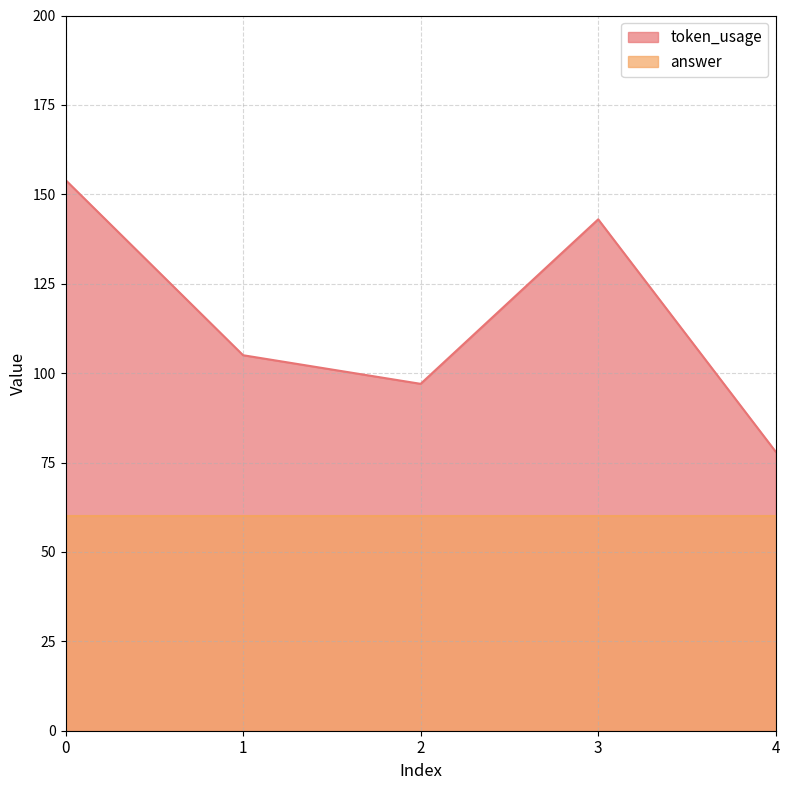

What is the sum of the values at 3 and 2?

240